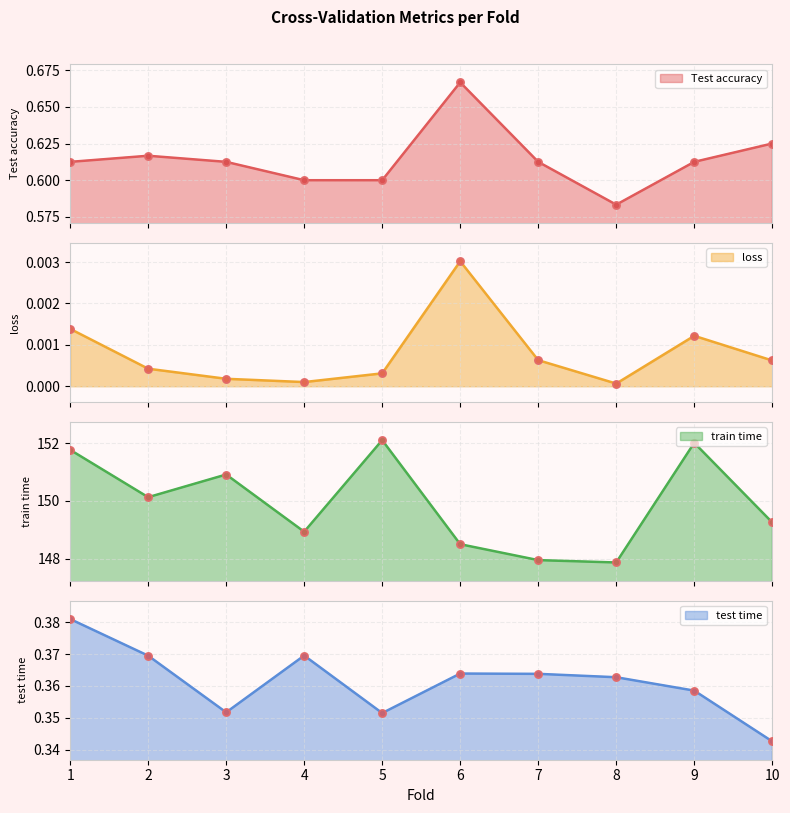

Which series has the largest total across all categories?

train time